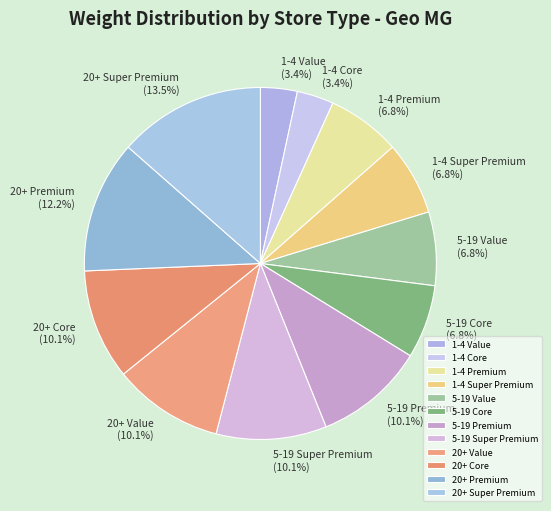

Which has a higher value, 1-4 Core or 5-19 Value?

5-19 Value